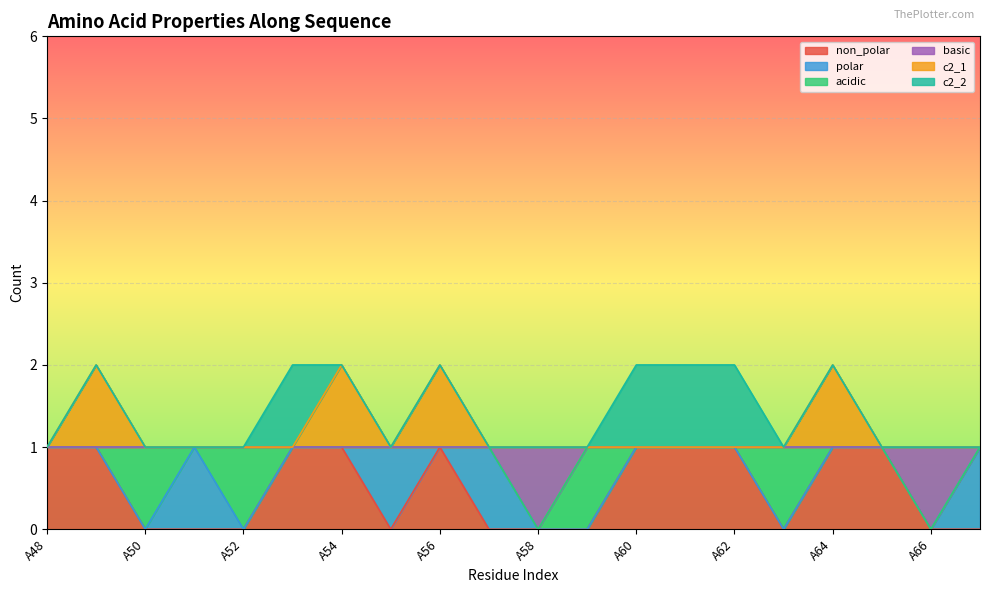

Is the value of non_polar at A57 greater than the value of c2_1 at A61?

No